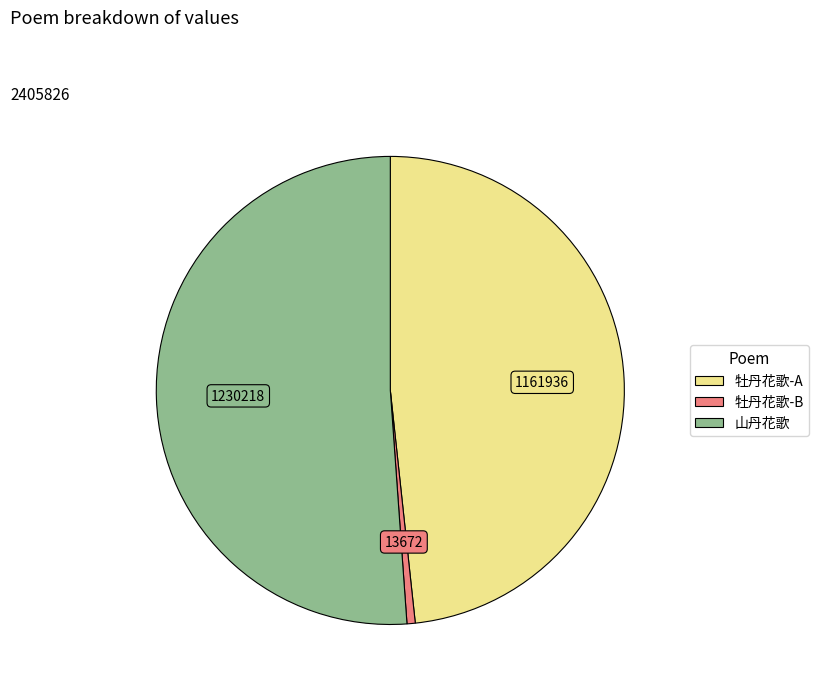

How many segments does this pie chart have?

3